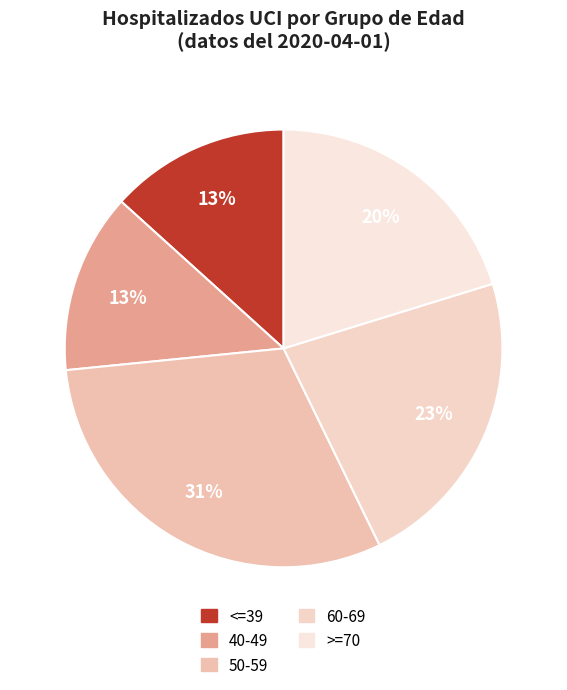

What is the smallest slice in the pie chart?

<=39